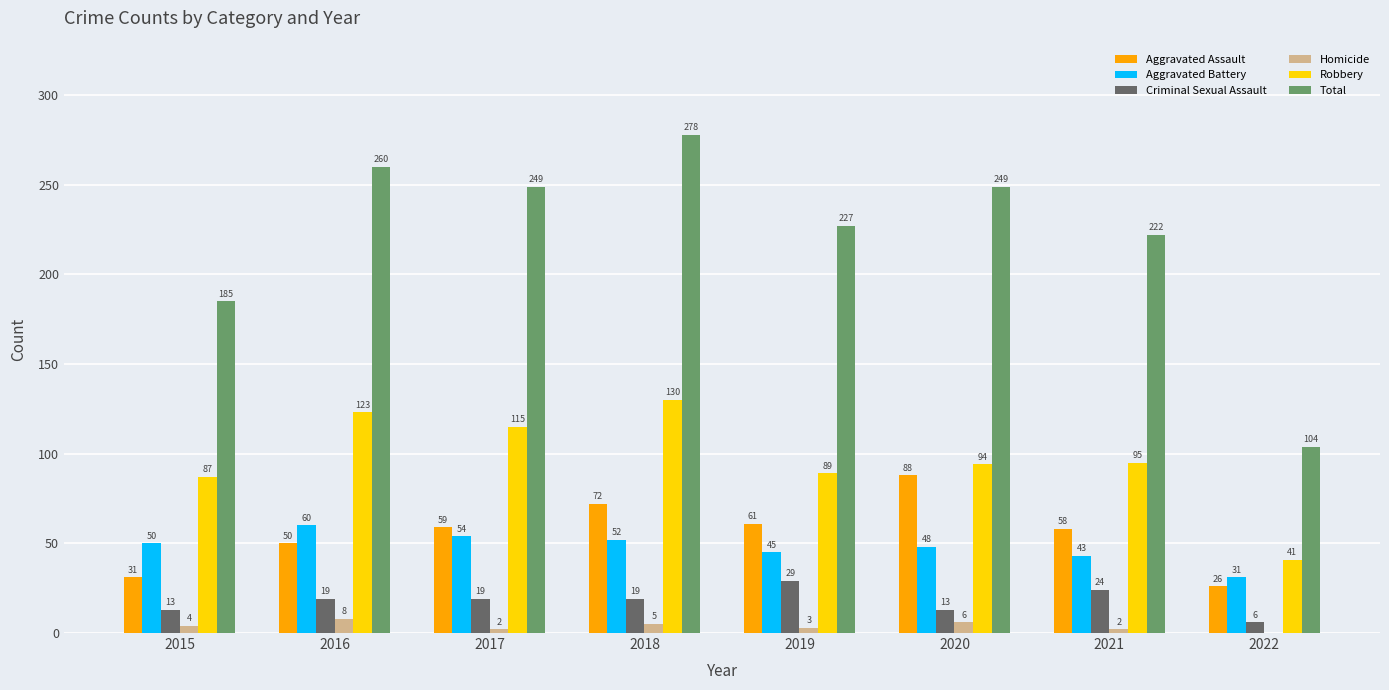

What is the total value across all series at 2018?

556